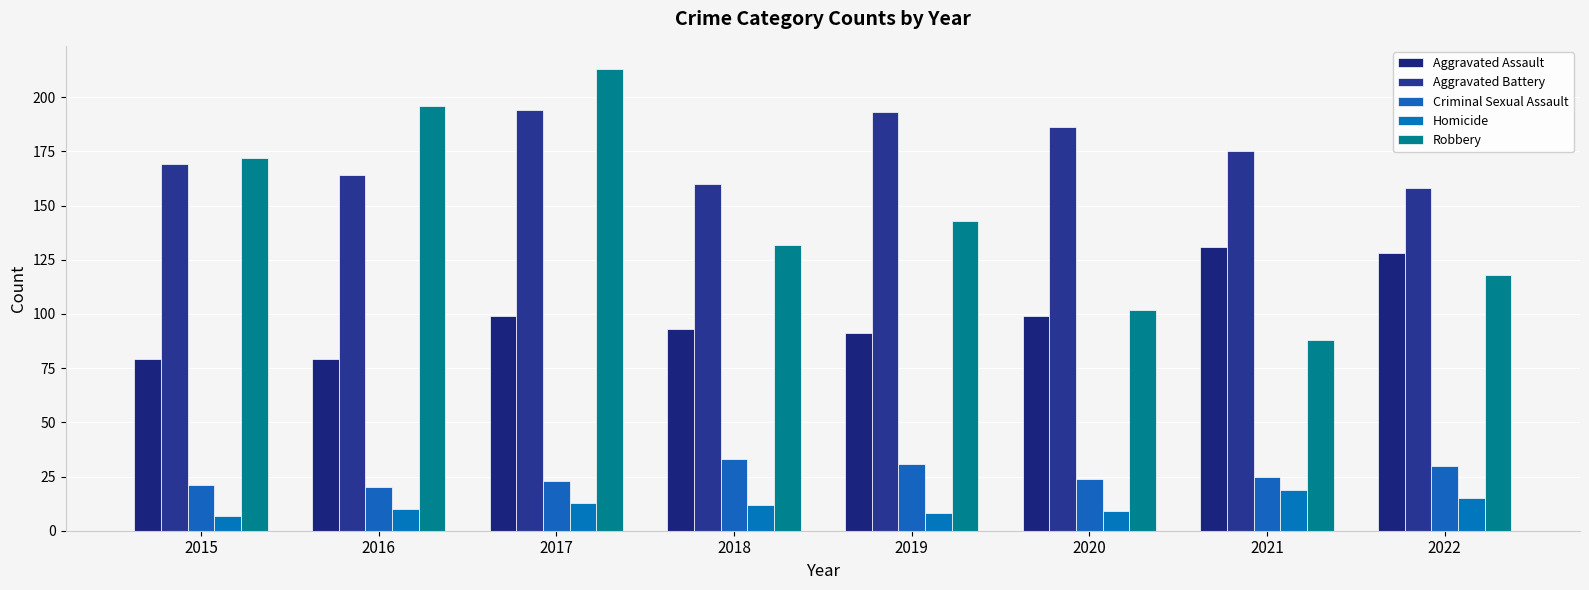

Does the chart contain any negative values?

No